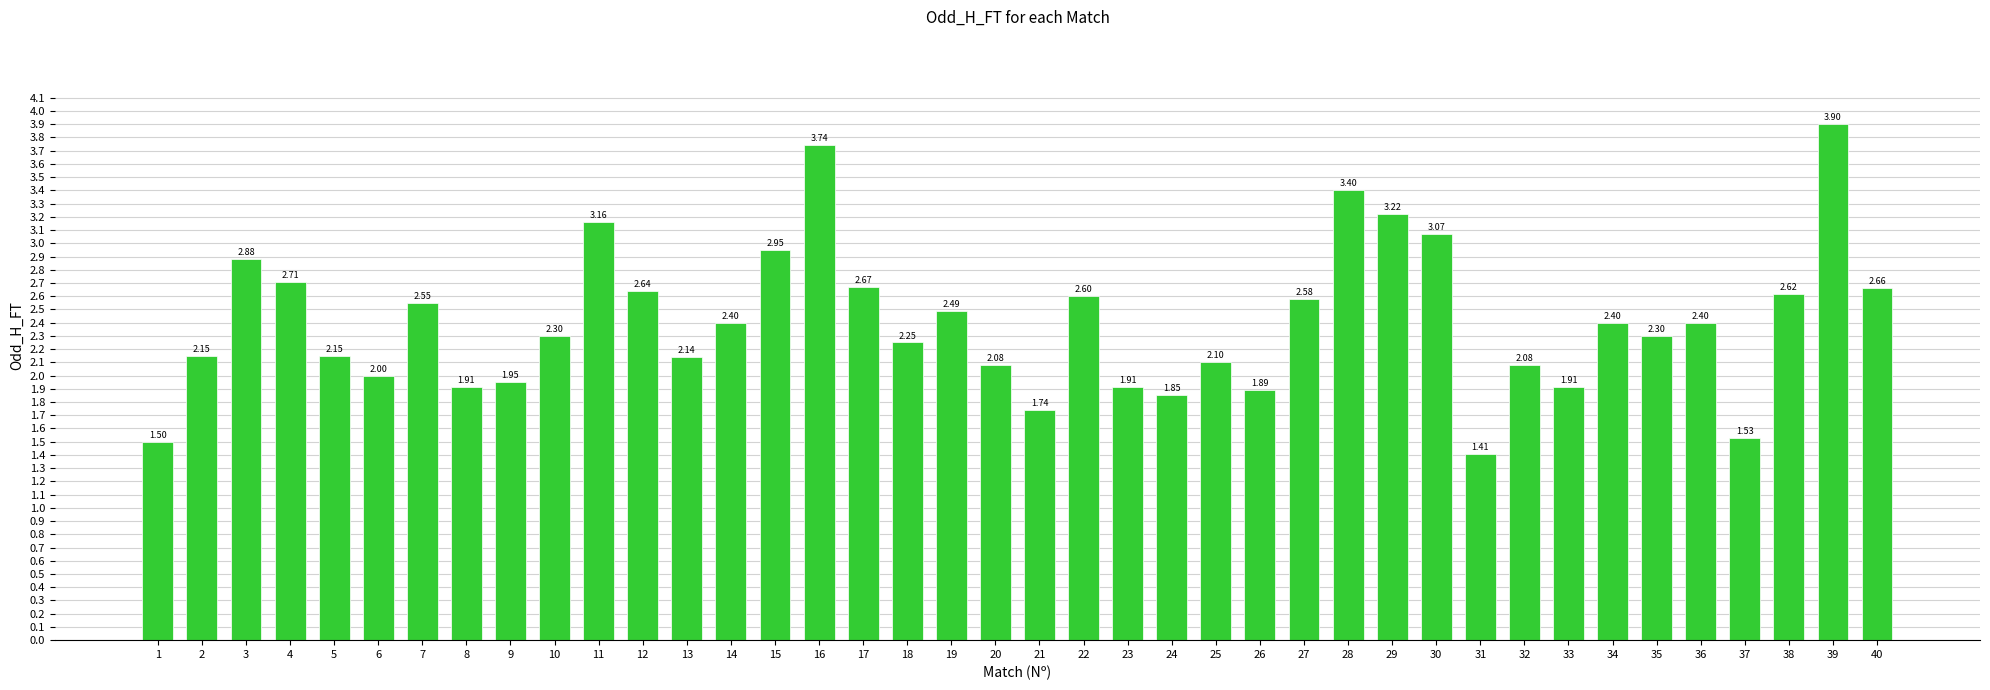

What is the sum of all values?

96.2